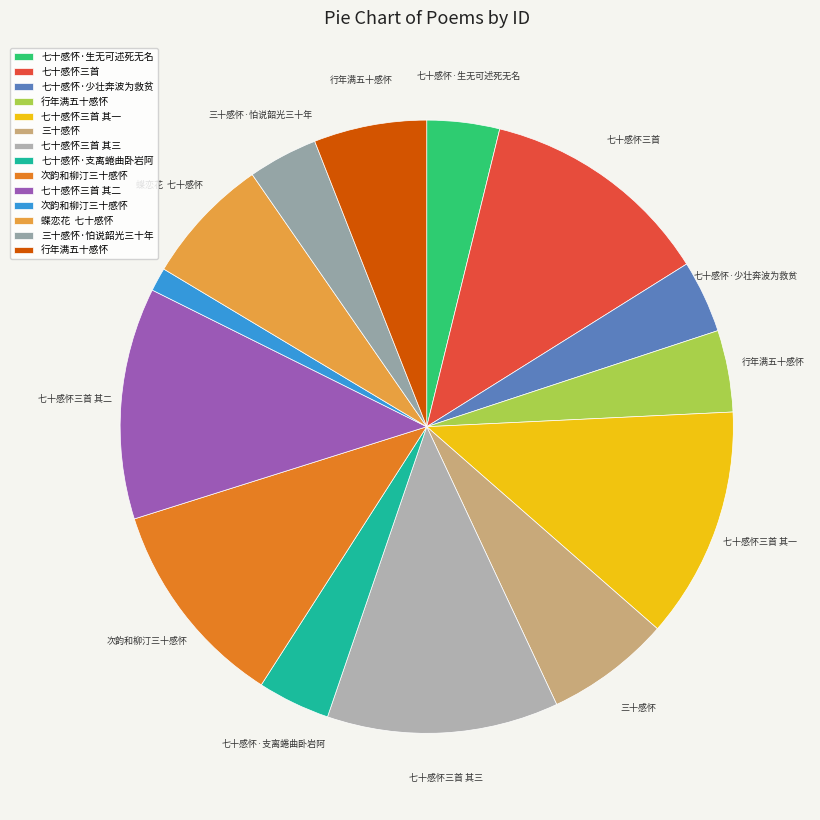

How many slices are in this pie chart?

14